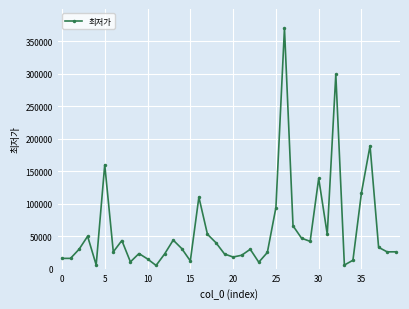

What is the difference between the second highest and minimum values?

294100